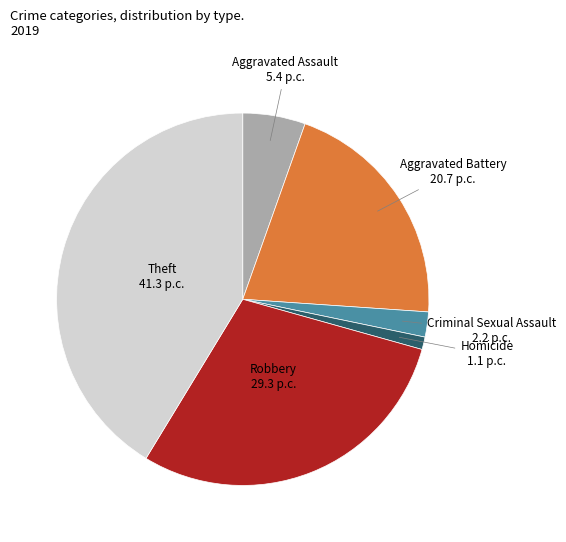

Do Homicide 1.1 p.c. and Aggravated Battery 20.7 p.c. together represent more than half of the pie?

No